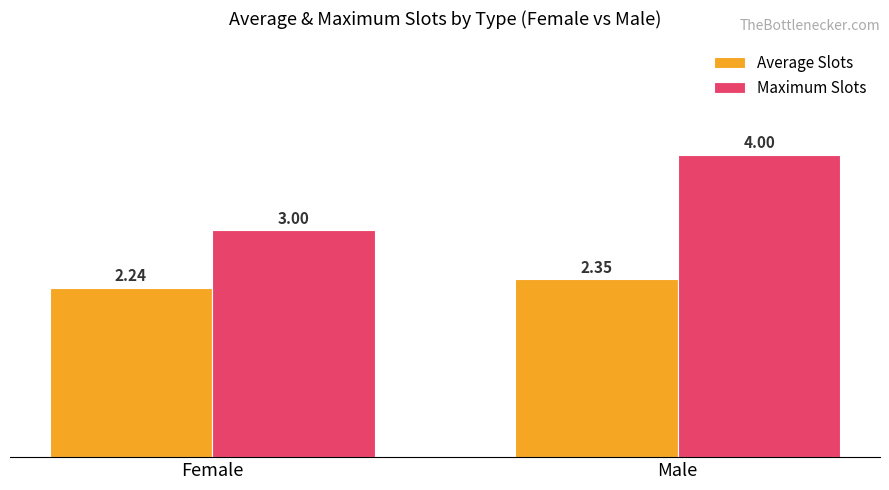

Is it true that Maximum Slots equals 4.0 at Male?

True